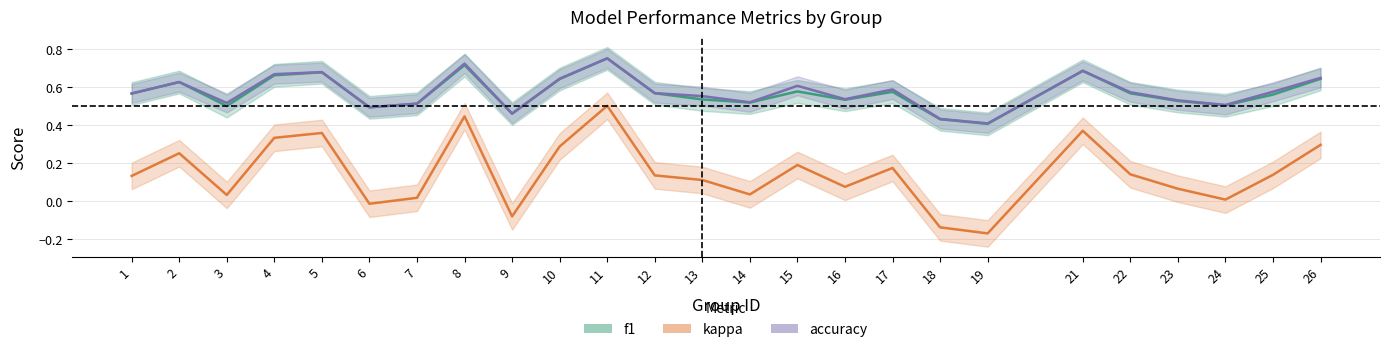

Does the chart display data point markers on the line(s)?

No